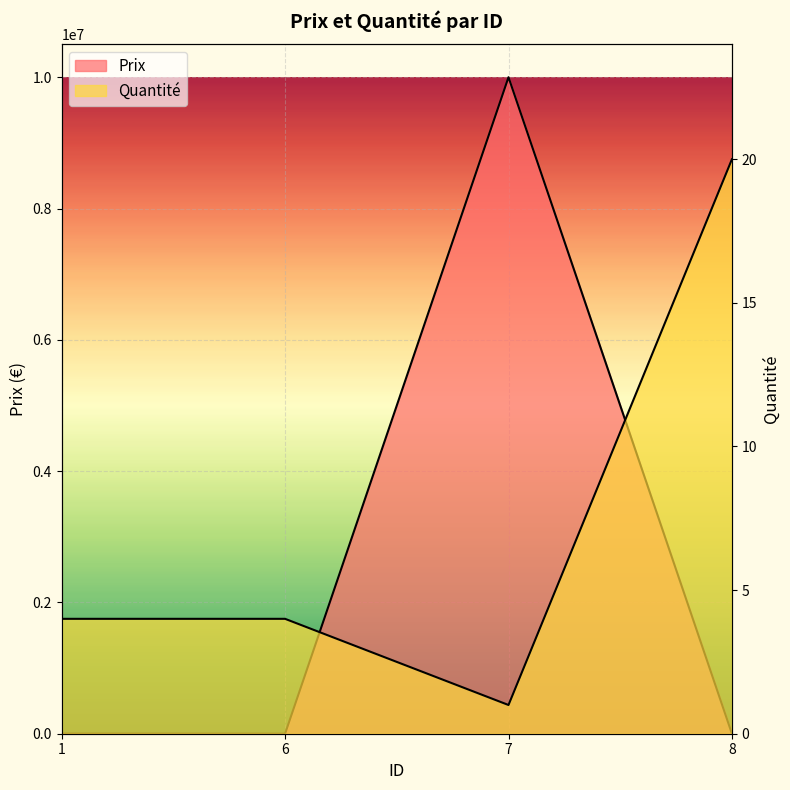

Is it true that Prix equals 450 at 8?

True